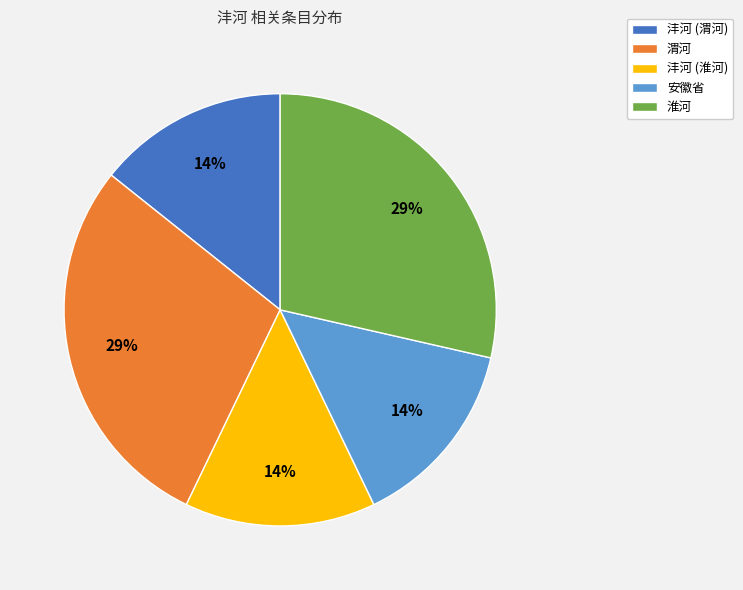

Is there a majority slice in this chart?

No